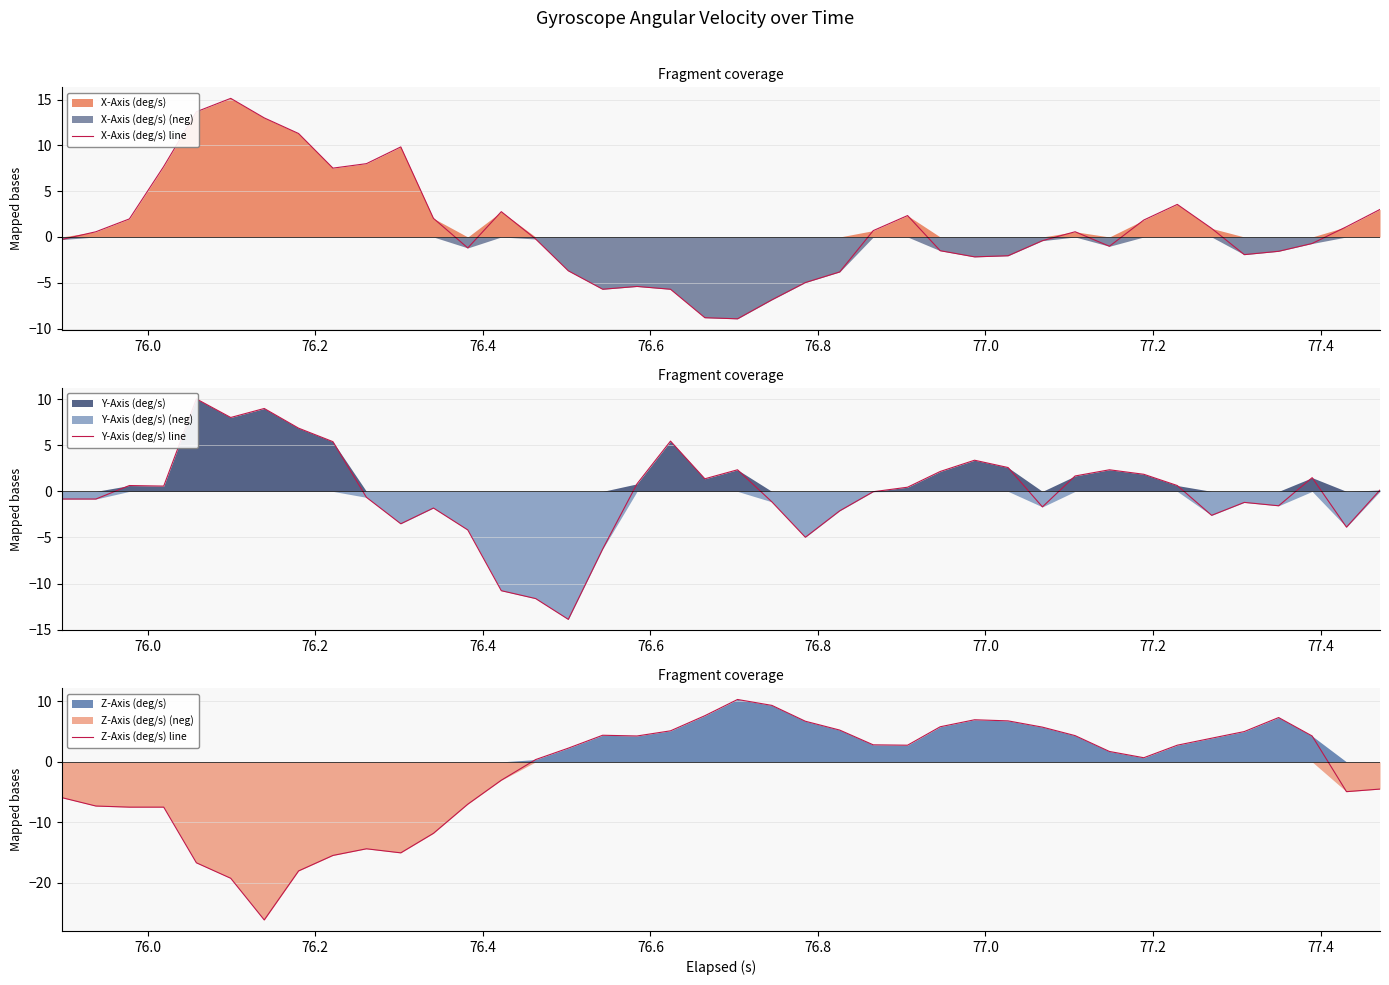

Reading left to right, extract all data points from this chart.

X-Axis (deg/s) line: -0.3	0.6	2.0	7.7	13.7	15.1	13.0	11.3	7.5	8.0	9.8	2.0	-1.2	2.8	-0.2	-3.7	-5.7	-5.4	-5.7	-8.8	-8.9	-6.9	-5.0	-3.8	0.7	2.3	-1.5	-2.2	-2.1	-0.4	0.6	-1.0	1.9	3.6	0.9	-1.9	-1.6	-0.7	1.1	3.0
Y-Axis (deg/s) line: -0.8	-0.8	0.6	0.6	10.0	8.0	9.0	6.9	5.4	-0.6	-3.5	-1.8	-4.2	-10.8	-11.6	-13.9	-6.3	0.8	5.5	1.4	2.3	-1.1	-5.0	-2.1	-0.0	0.5	2.2	3.4	2.6	-1.7	1.7	2.3	1.9	0.6	-2.6	-1.2	-1.6	1.5	-3.9	0.1
Z-Axis (deg/s) line: -5.9	-7.3	-7.5	-7.5	-16.7	-19.3	-26.1	-18.0	-15.5	-14.4	-15.0	-11.8	-7.0	-3.0	0.4	2.3	4.4	4.3	5.1	7.6	10.3	9.3	6.7	5.3	2.8	2.8	5.8	7.0	6.8	5.7	4.3	1.7	0.7	2.8	3.9	5.0	7.3	4.3	-4.9	-4.5